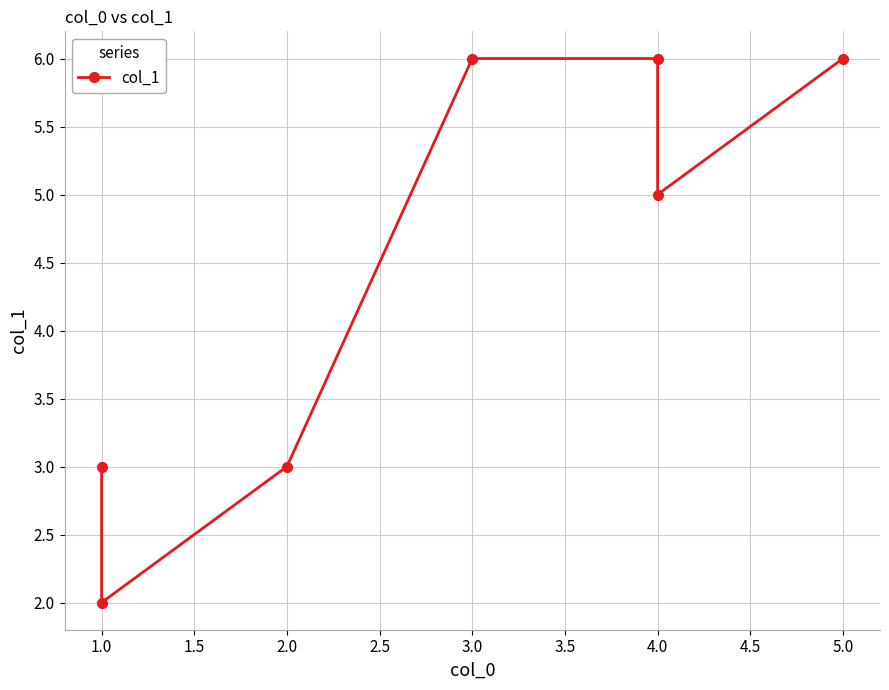

Count the number of values greater than 5.

3